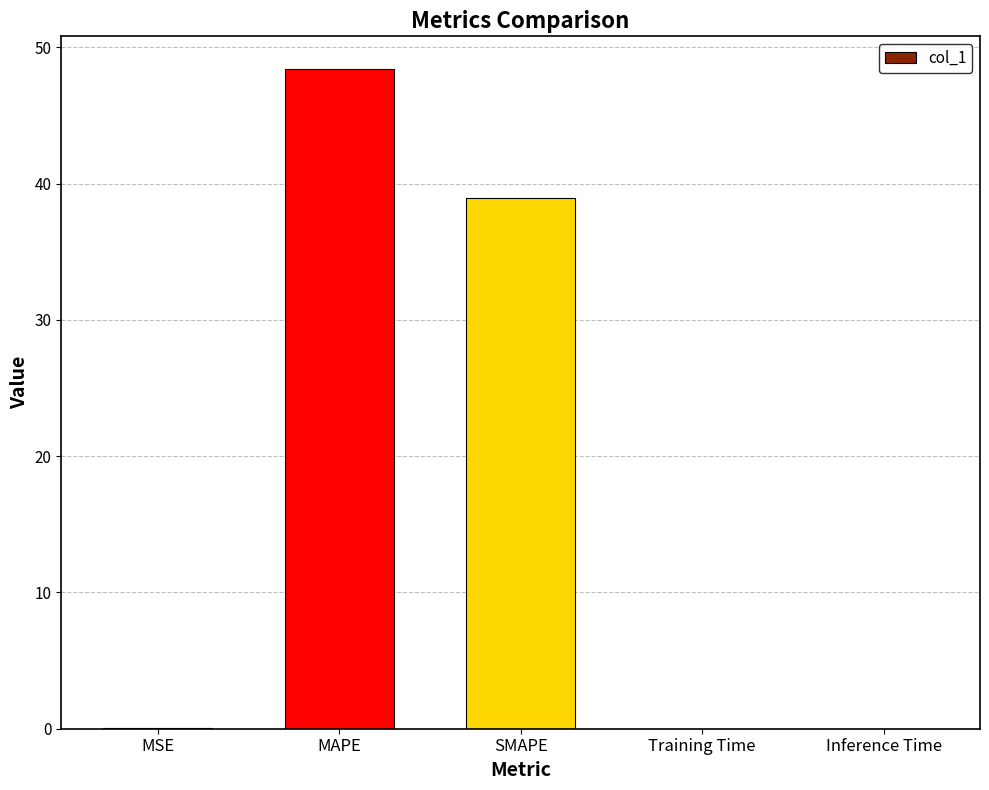

What is the sum of all values?

87.4